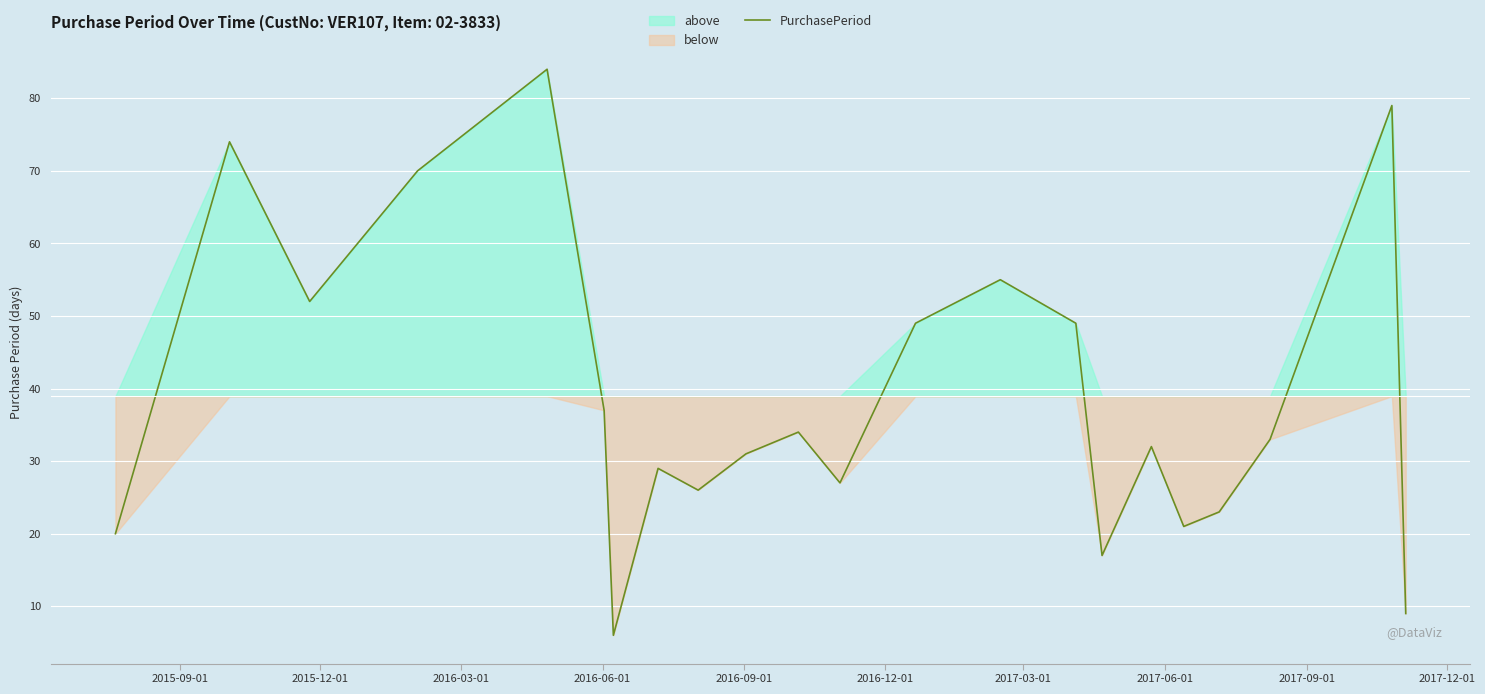

True or false: the data has more than 2 interior local peaks.

True